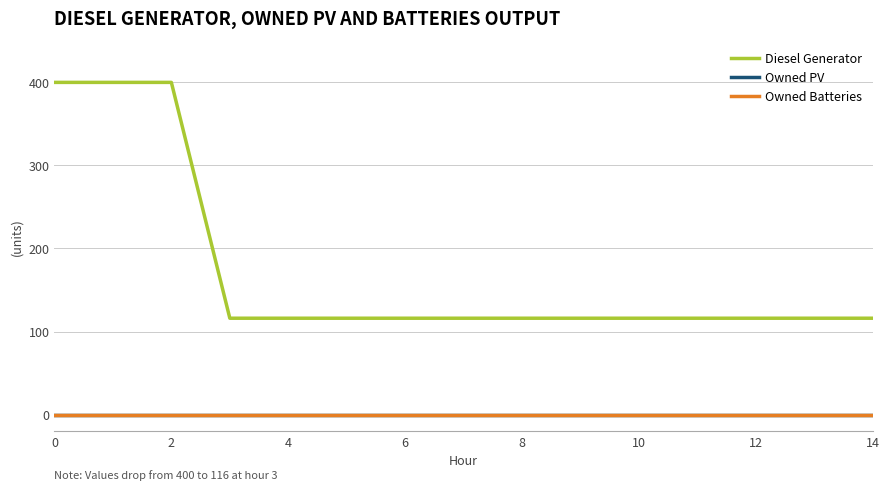

At how many categories does at least one series exceed 275?

3